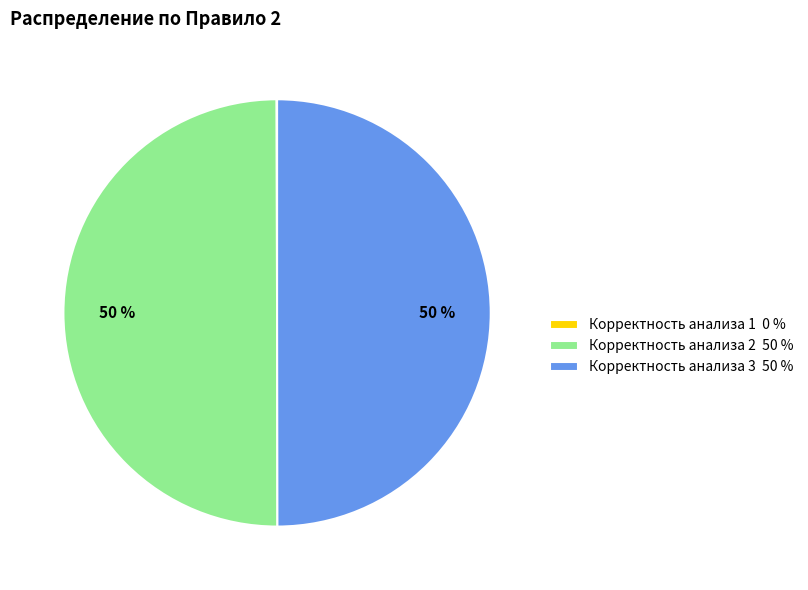

To the nearest percent, what is the average slice percentage?

33%